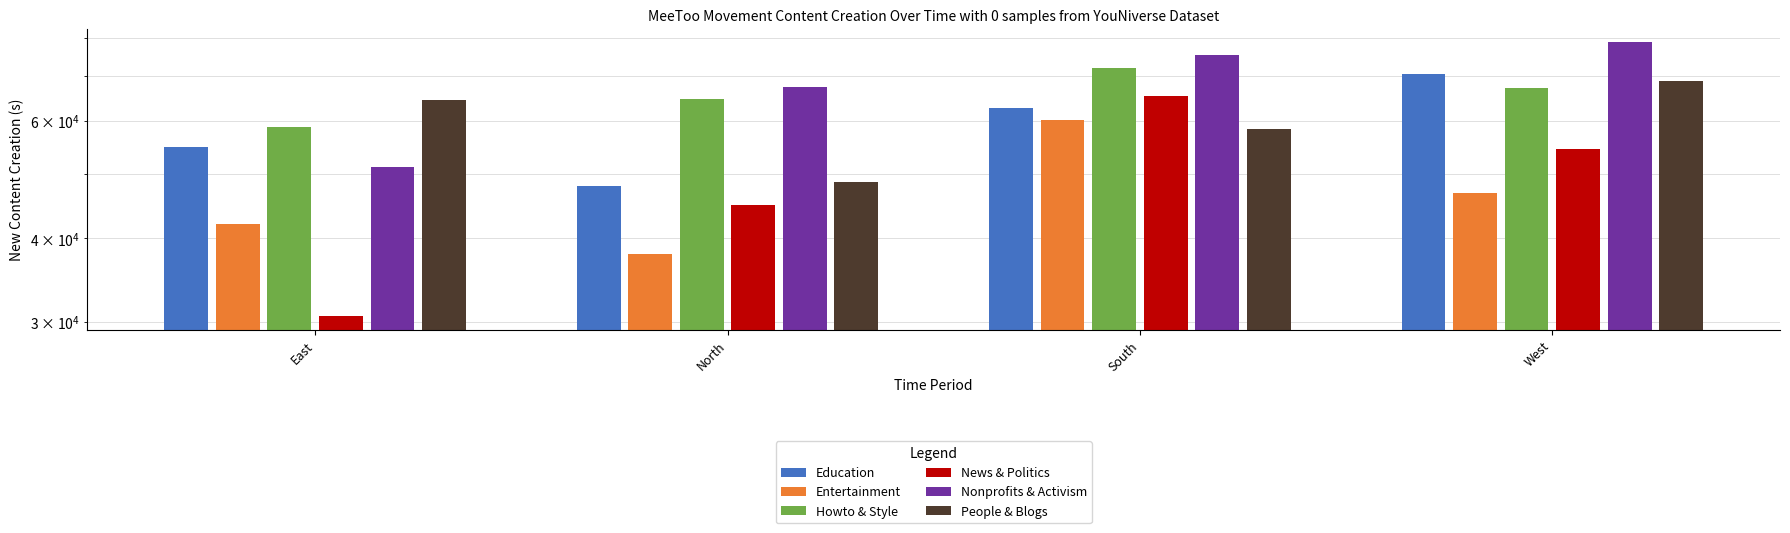

At which category is the sum across all series the highest?

South